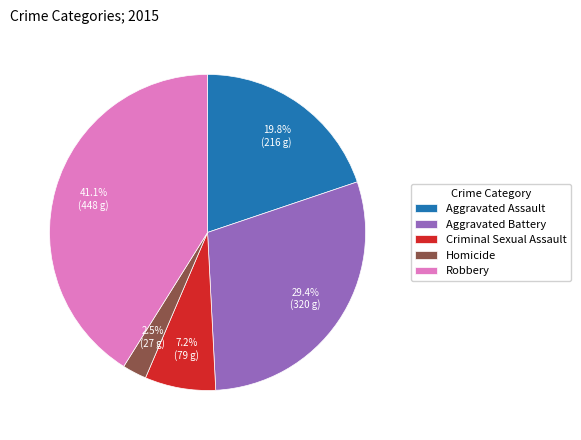

Which slice is the largest?

Robbery